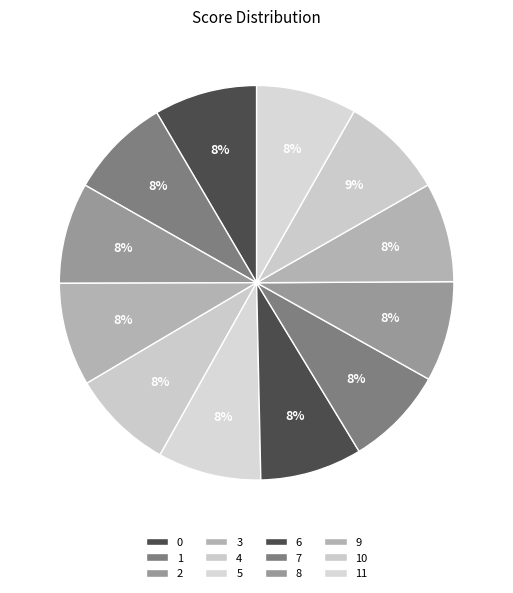

What percentage is the 1 slice, to the nearest percent?

8%